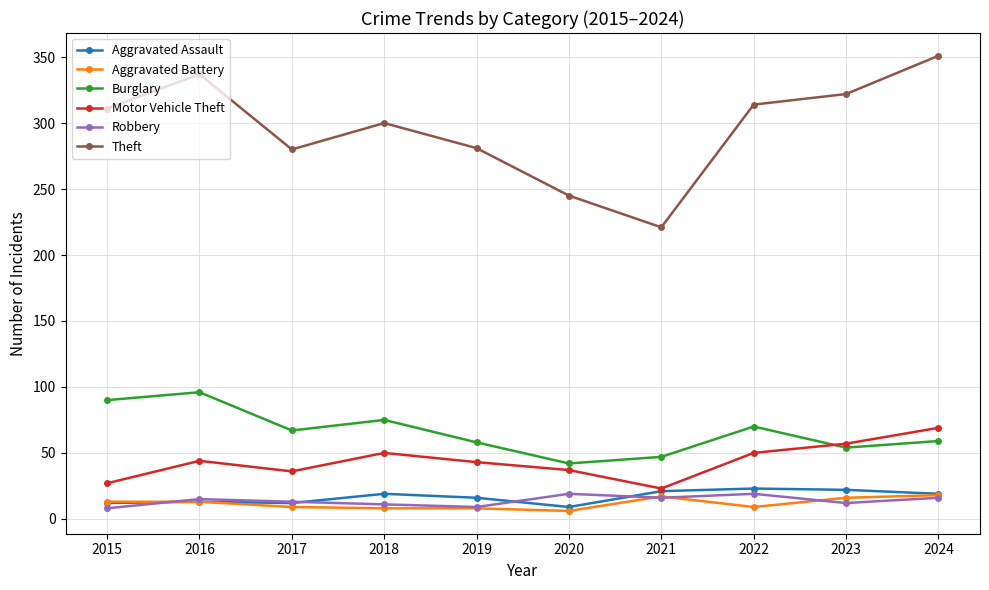

Is this an area chart (filled region under the line)?

No